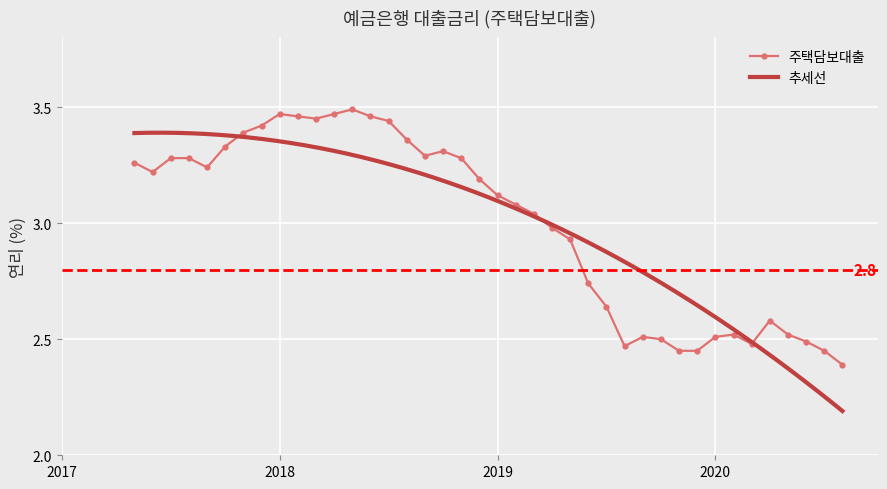

What is the approximate value at 201910?

2.5